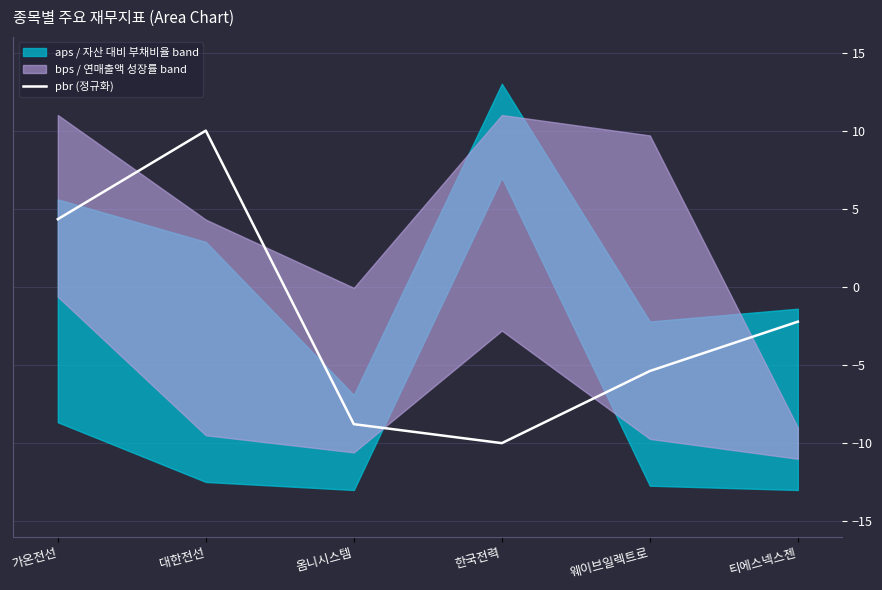

Rank the categories by value from highest to lowest.

대한전선, 가온전선, 티에스넥스젠, 웨이브일렉트로, 옴니시스템, 한국전력